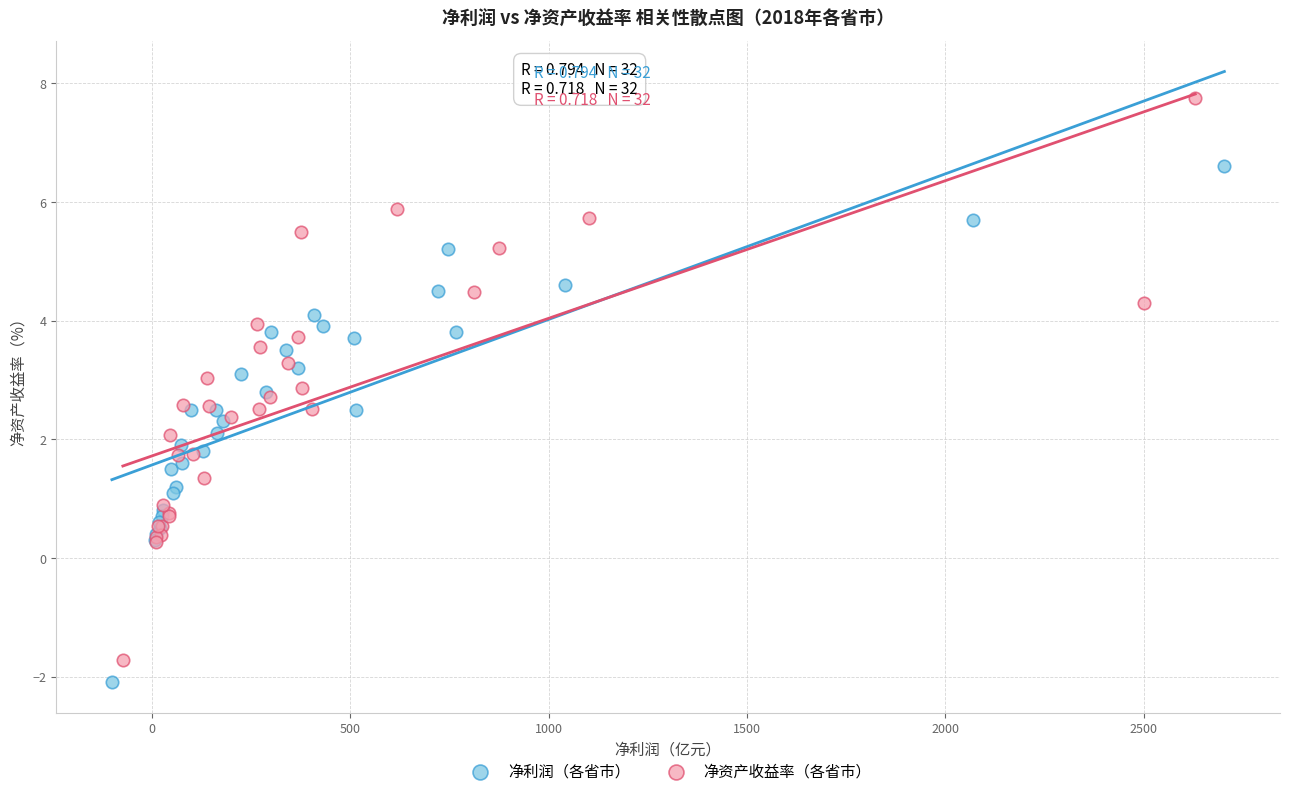

What are all the series names shown in the legend?

净利润（各省市）, 净资产收益率（各省市）